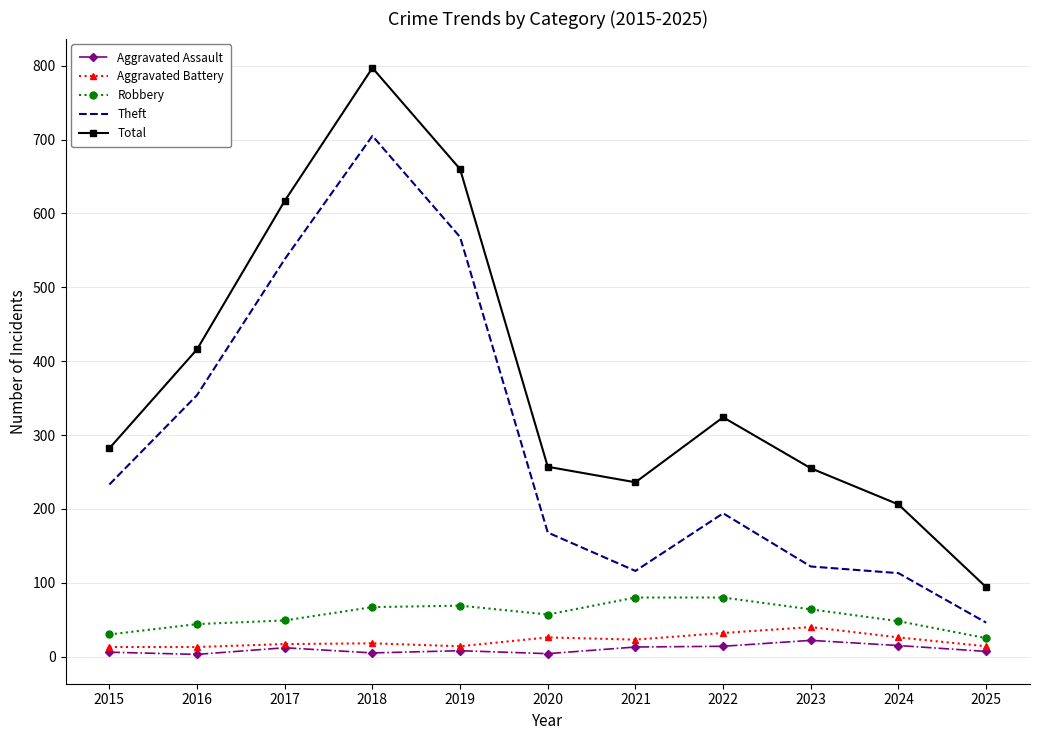

True or false: Aggravated Assault and Theft cross at least once.

False